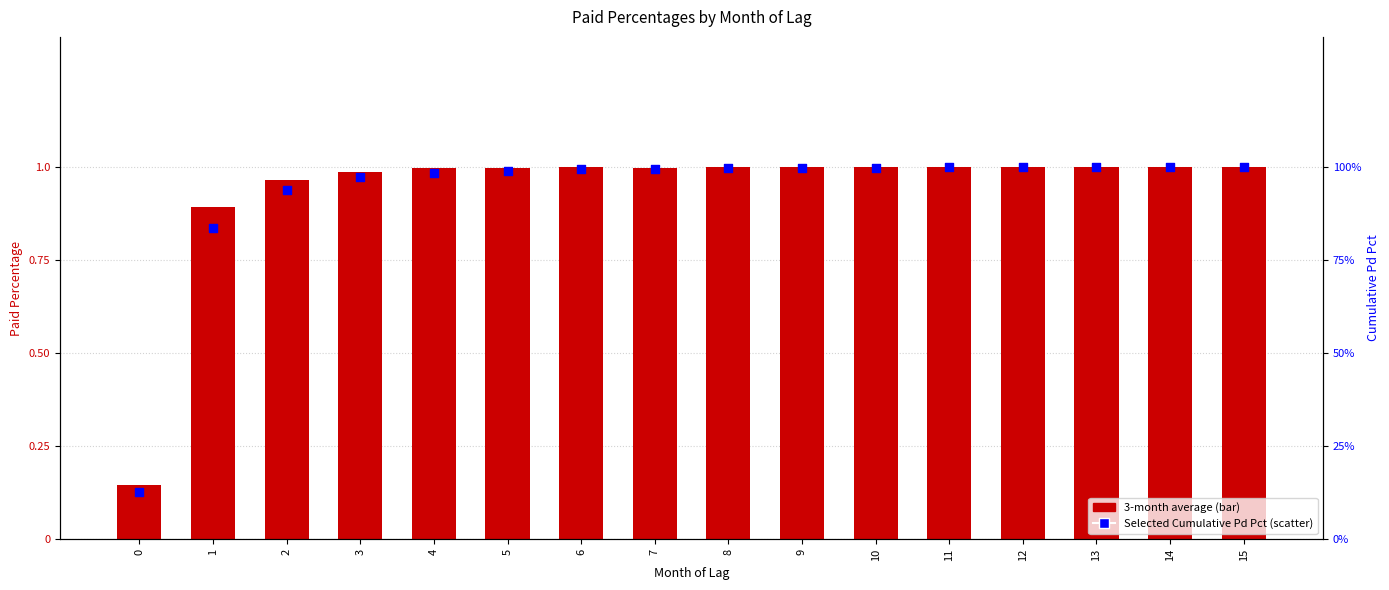

Which series reaches the minimum Y coordinate?

Selected Cumulative Pd Pct